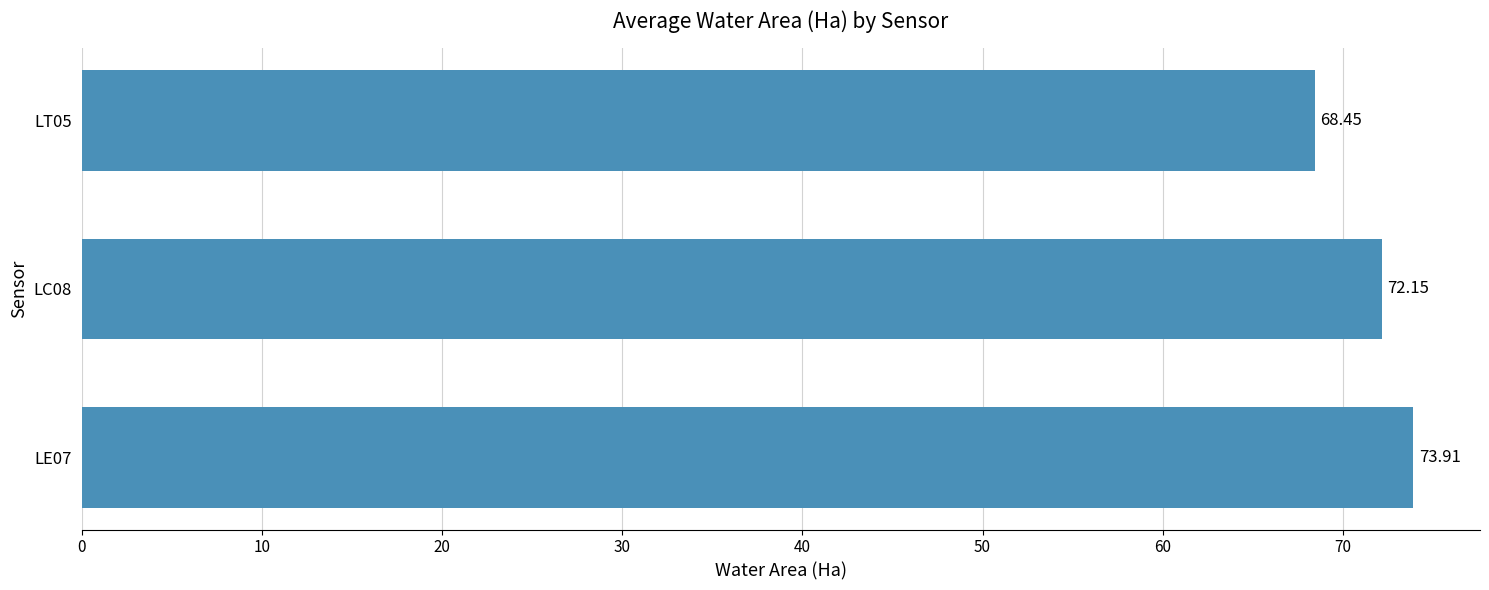

What is the average value?

71.5